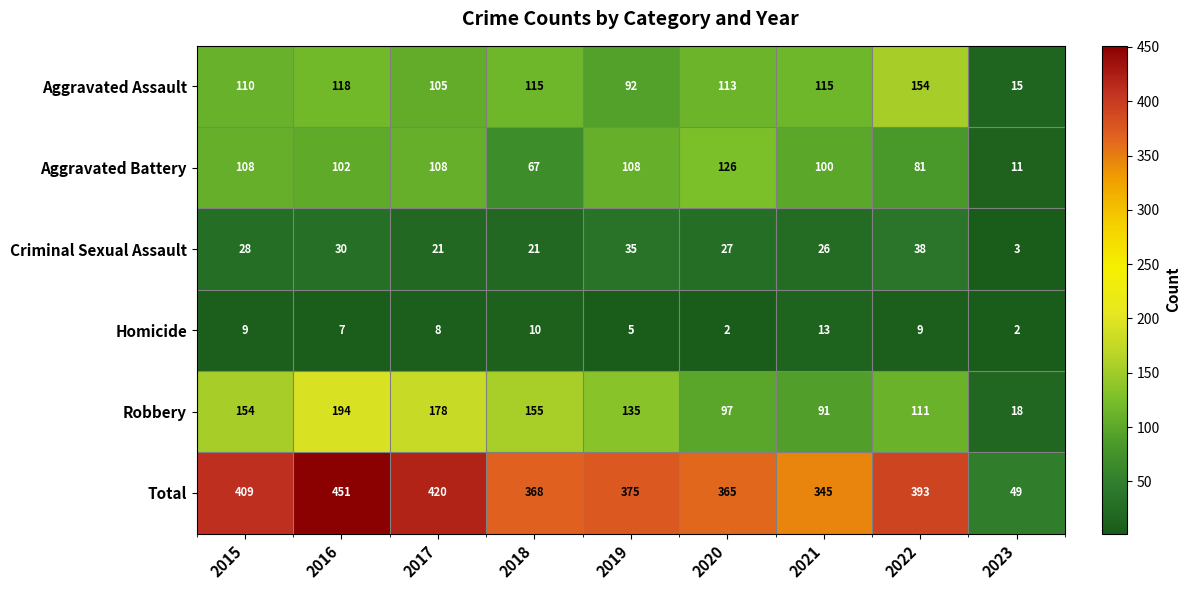

List the series in order of their peak value, lowest first.

Homicide, Criminal Sexual Assault, Aggravated Battery, Aggravated Assault, Robbery, Total